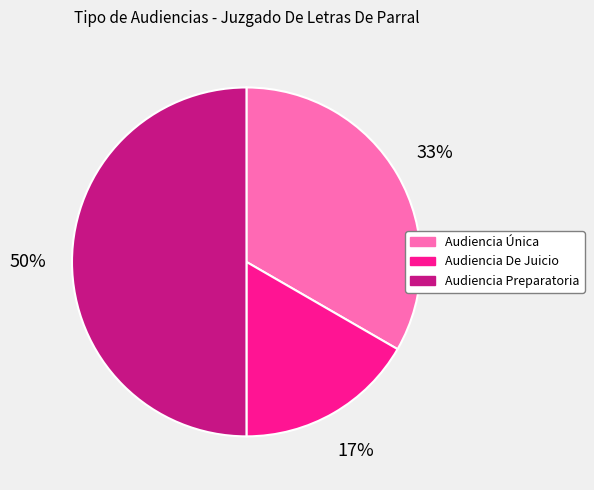

Does Audiencia Única account for over 50% of the chart?

No